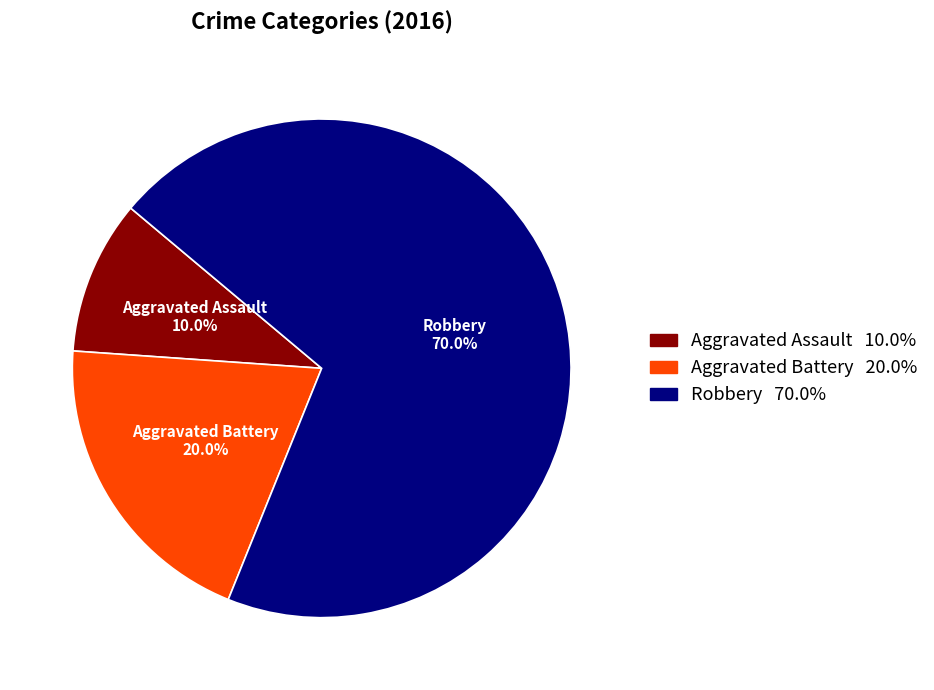

To the nearest percent, what portion does Robbery represent?

70%